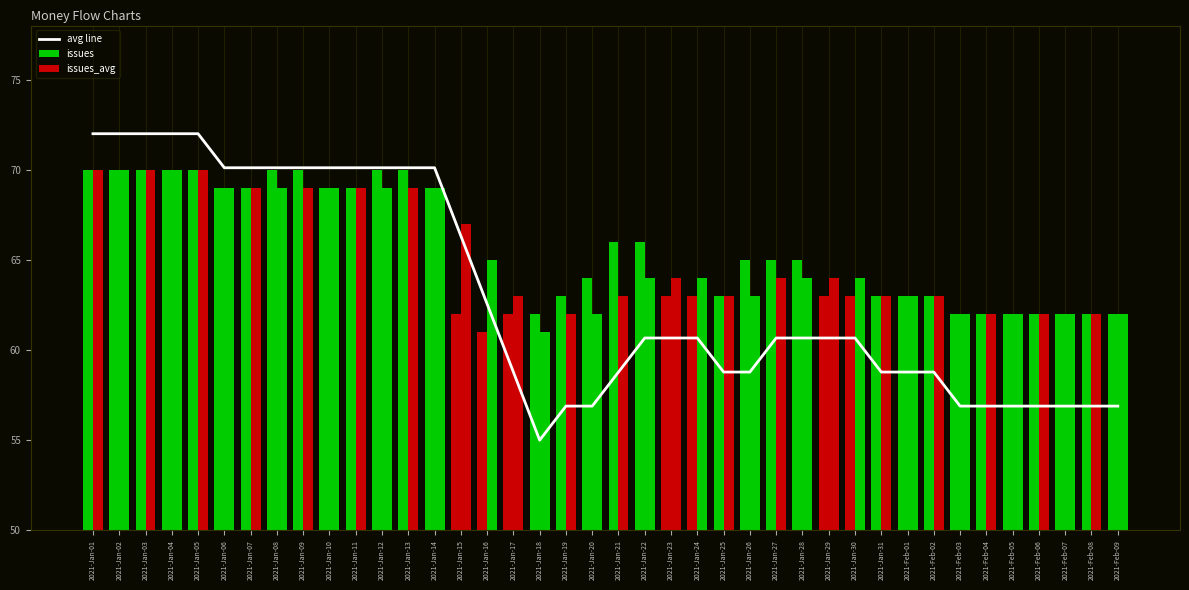

What are all the series names shown in the legend?

avg line, issues, issues_avg